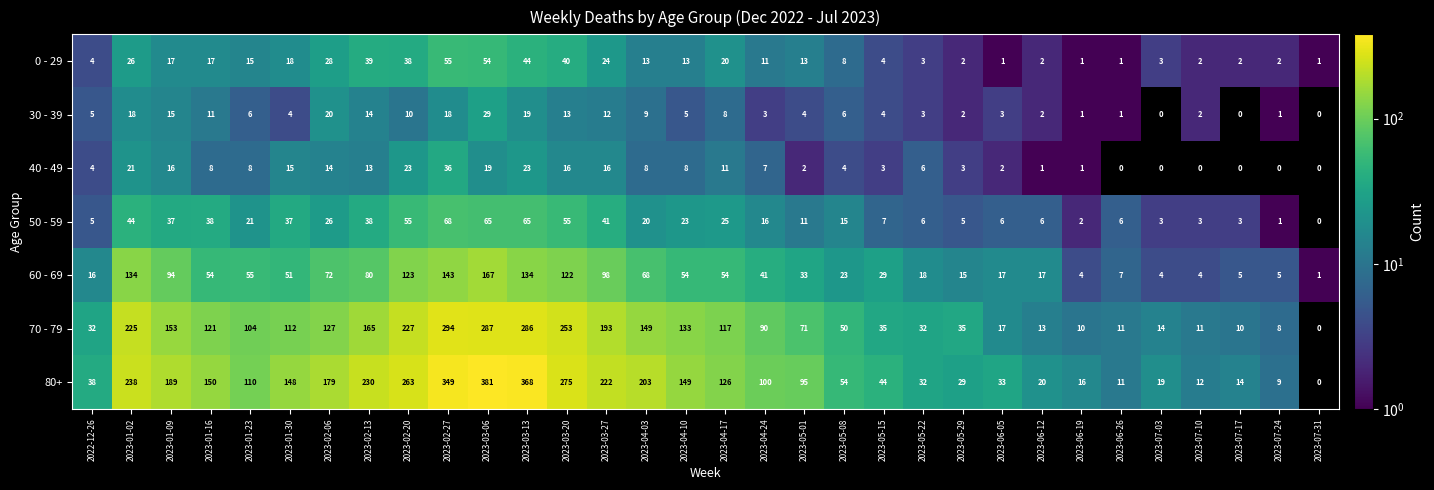

The 40 - 49 series shows 8 at 2023-01-30. True or false?

False